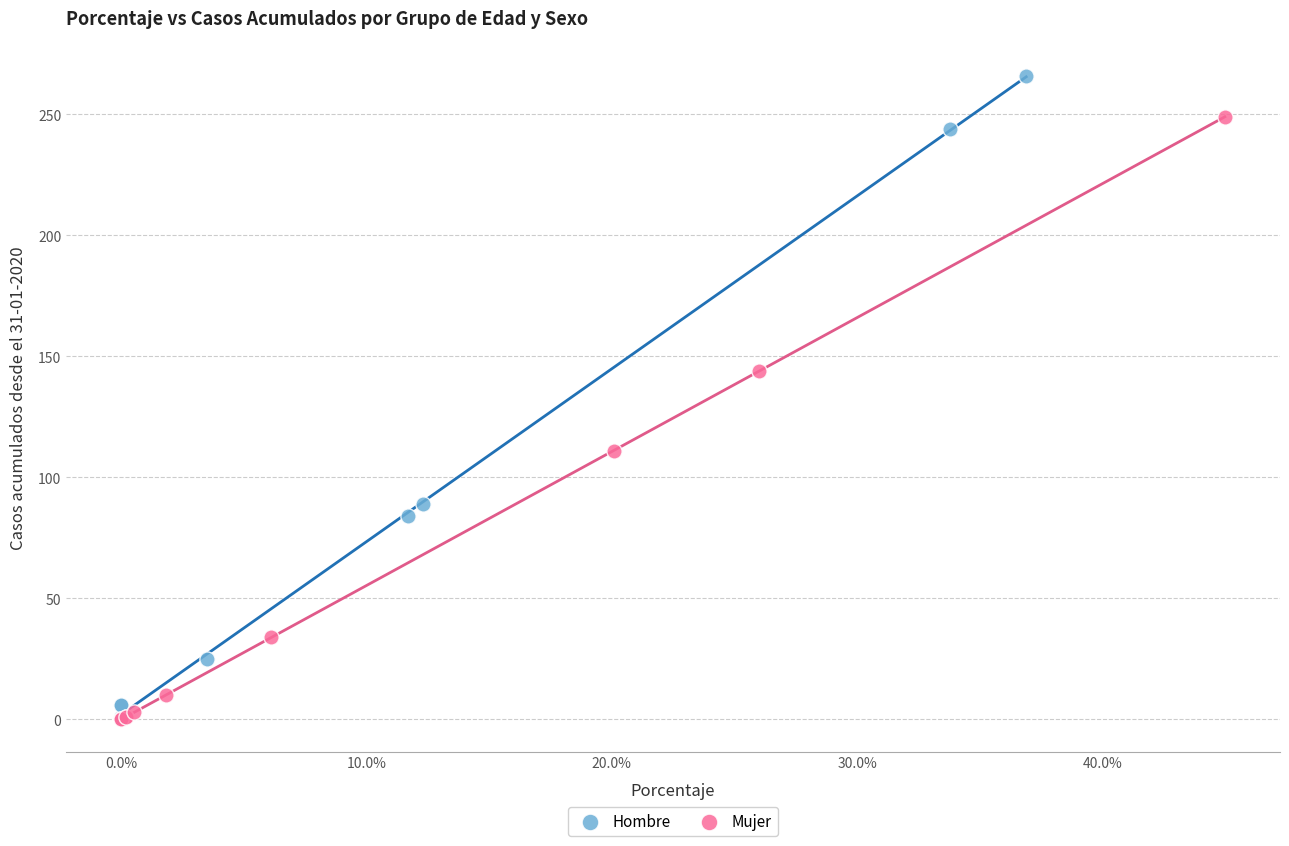

Which series has the largest Y range (max minus min)?

Hombre